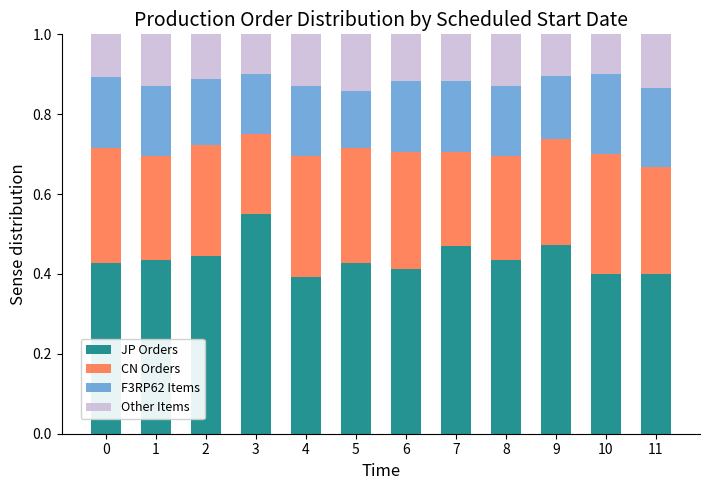

What is the sum of the JP Orders values at 0 and 4?

0.8